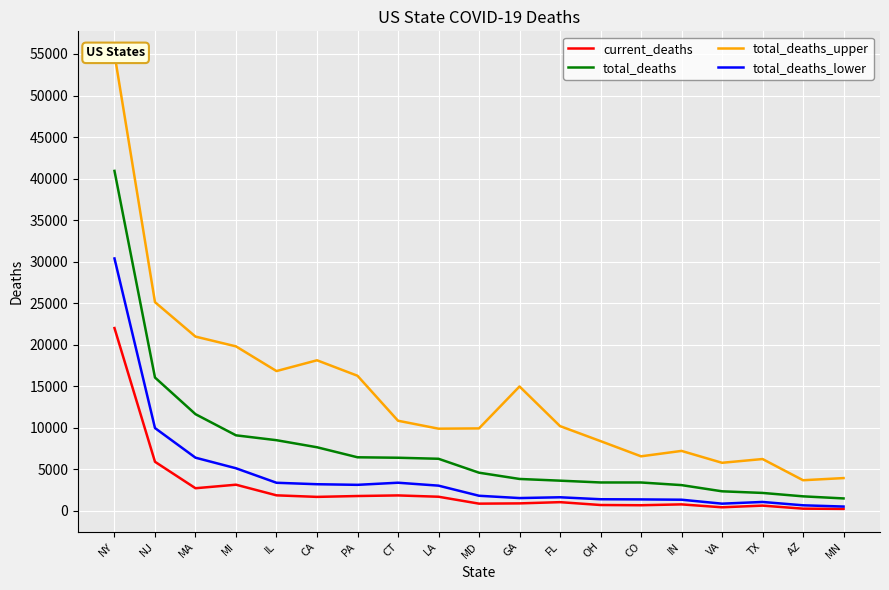

What is the difference between the total_deaths_lower values at FL and MA?

4765